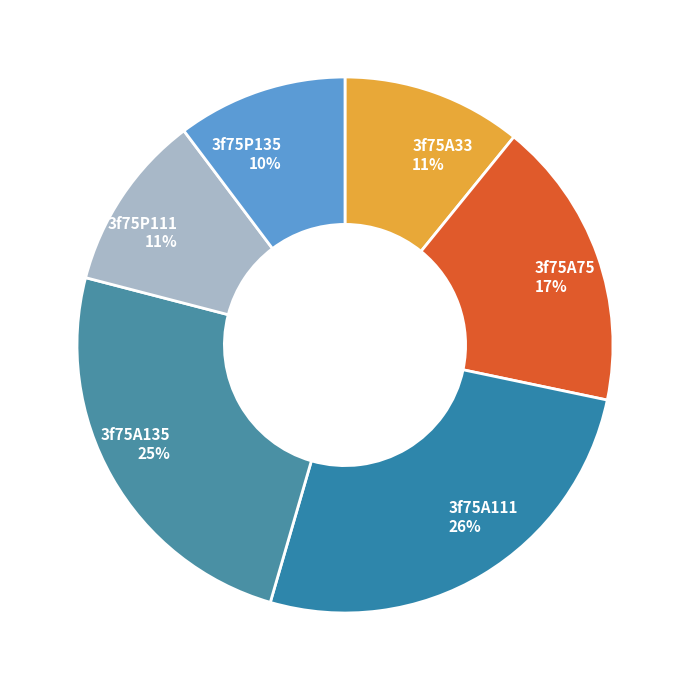

Does 3f75P135 represent more than half of the total?

No